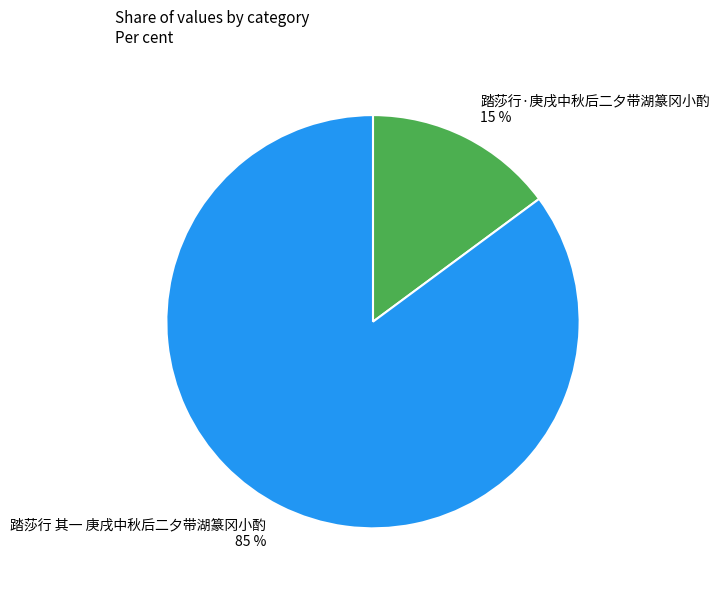

Rank the categories by value from highest to lowest.

踏莎行 其一 庚戌中秋后二夕带湖篆冈小酌, 踏莎行·庚戌中秋后二夕带湖篆冈小酌